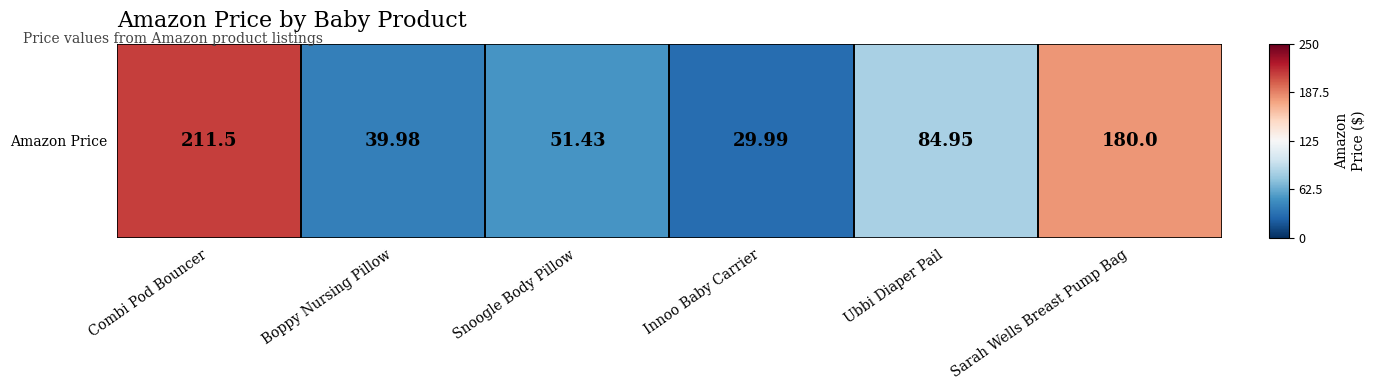

At which category does the chart reach its minimum across all series?

Innoo Baby Carrier